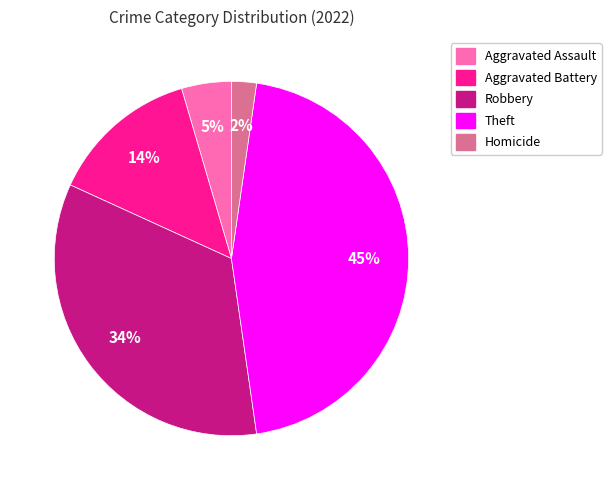

Is there any slice that represents more than half of the pie?

No